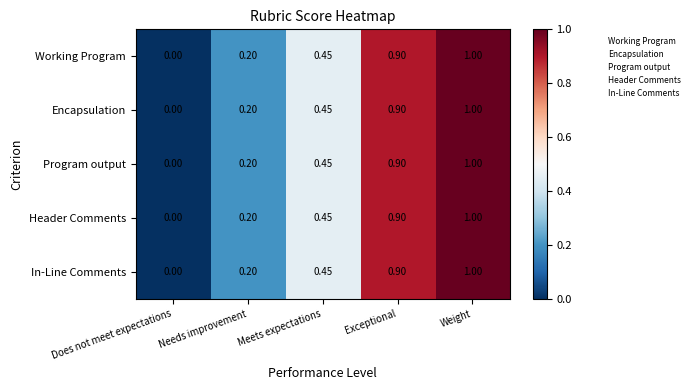

Which label corresponds to the largest value in the chart?

Weight